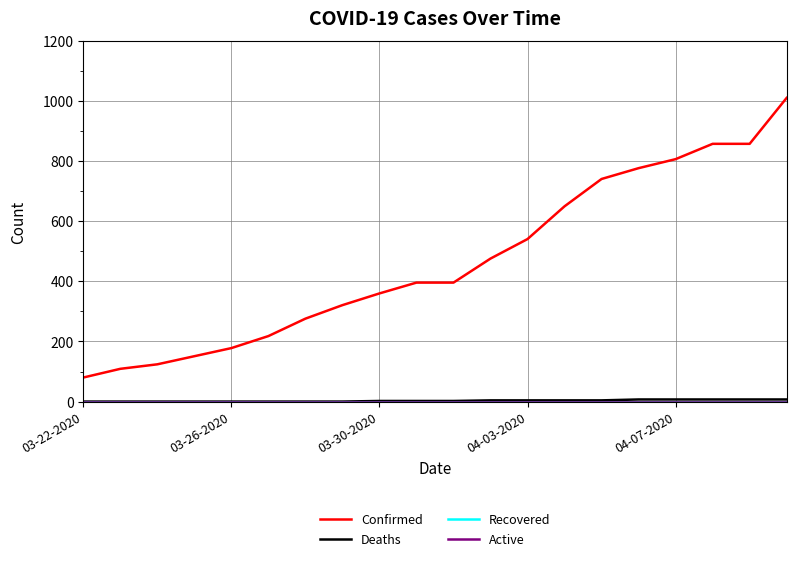

At which label does Recovered reach its minimum?

03-22-2020